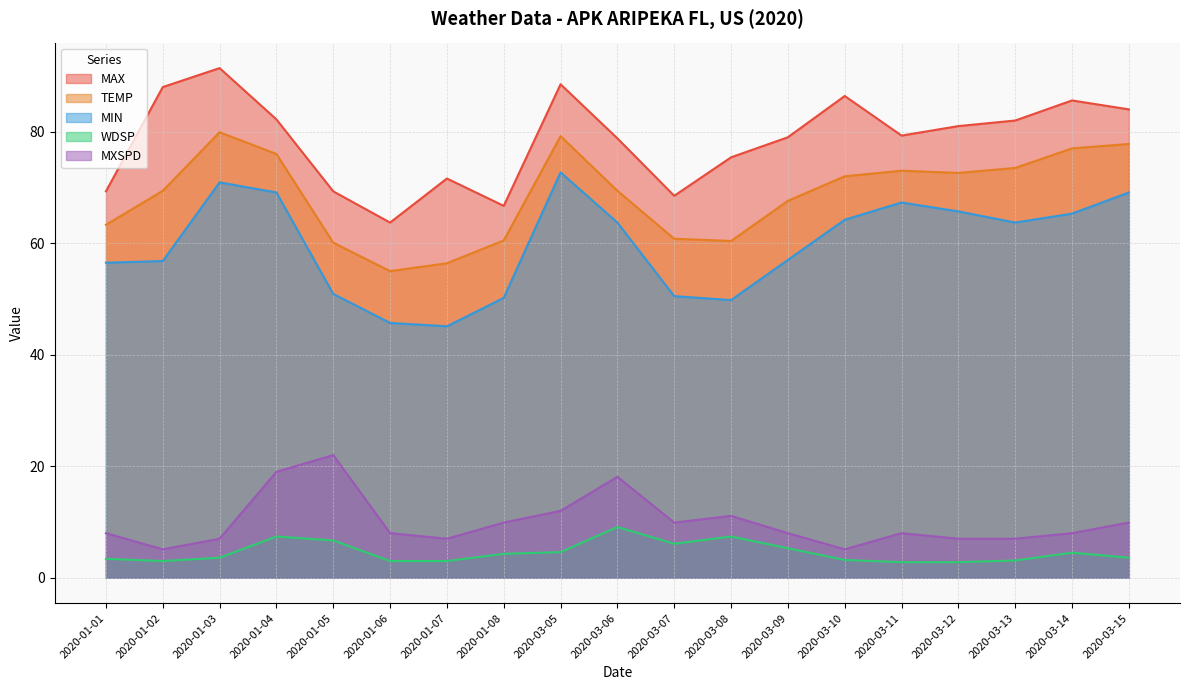

Which has a higher value, 2020-01-05 or 2020-03-13?

2020-03-13